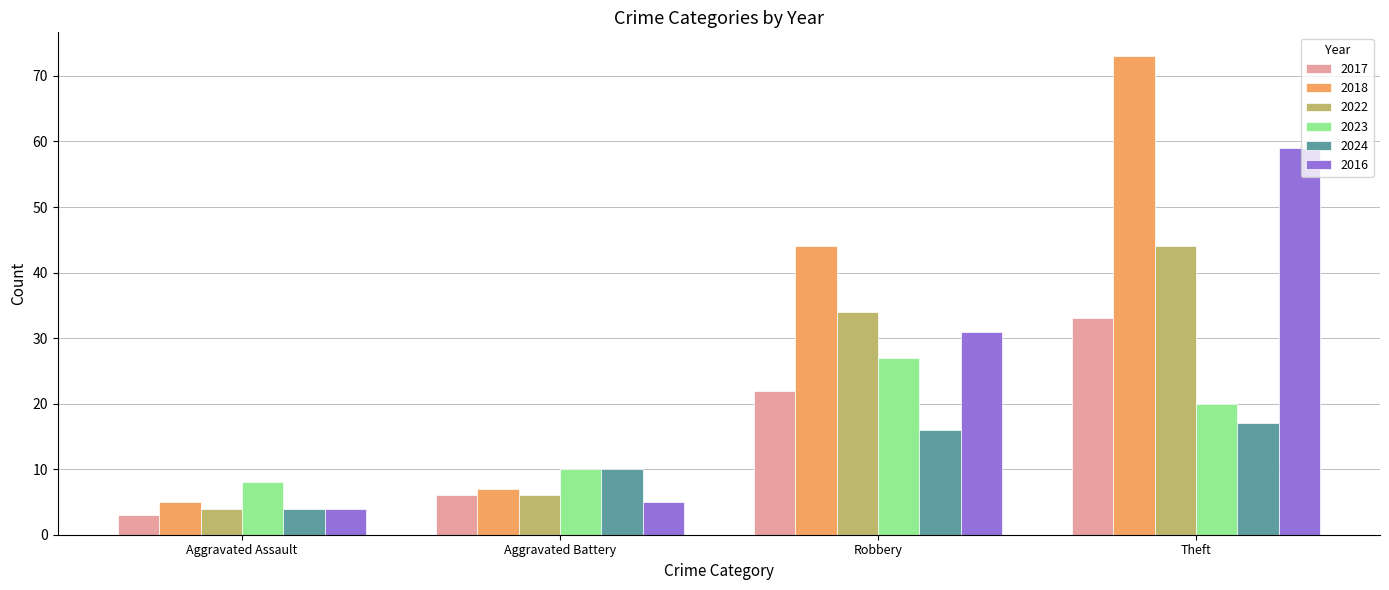

Which series has the widest spread of values?

2018